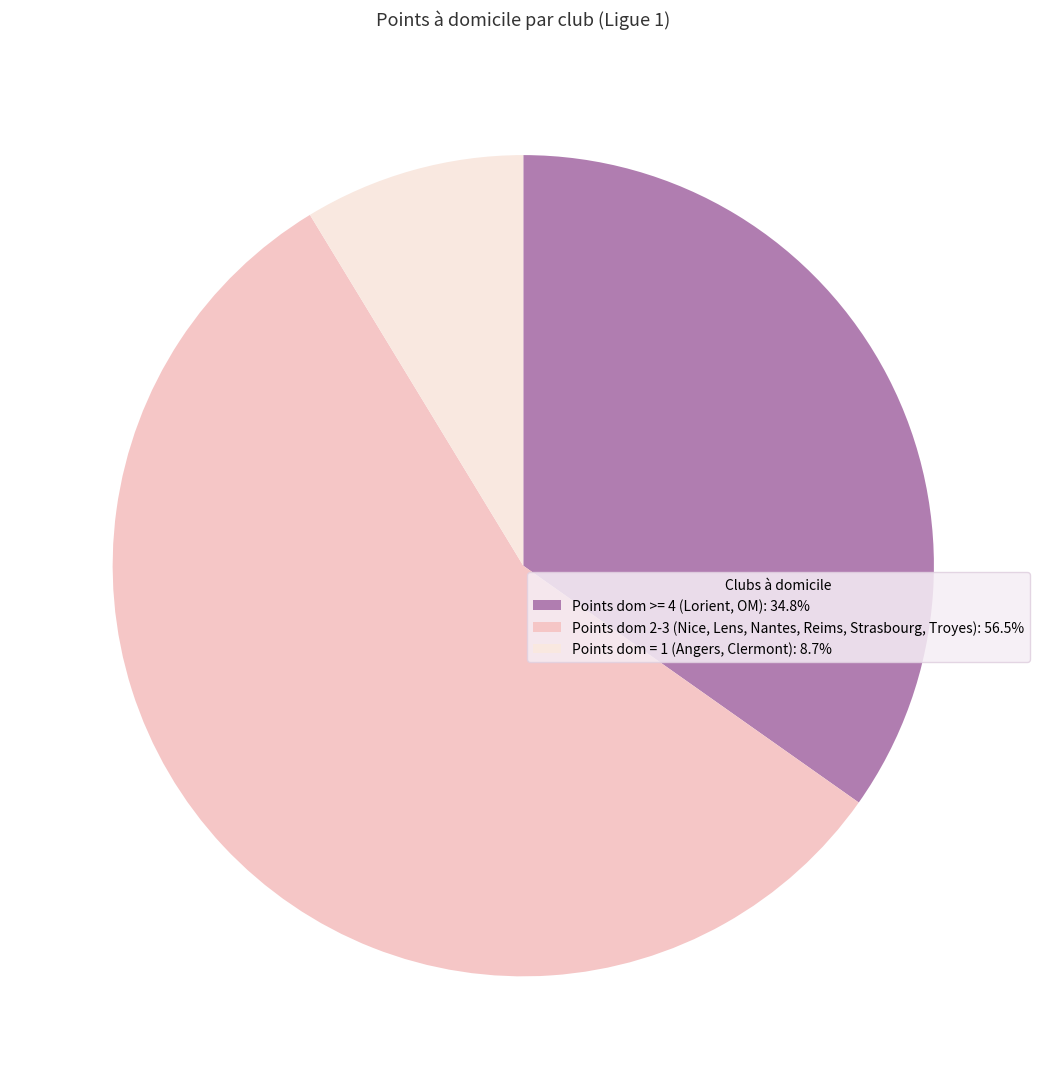

What is the ratio of the value at Points dom 2-3 (Nice, Lens, Nantes, Reims, Strasbourg, Troyes): 56.5% to the value at Points dom >= 4 (Lorient, OM): 34.8%?

1.6